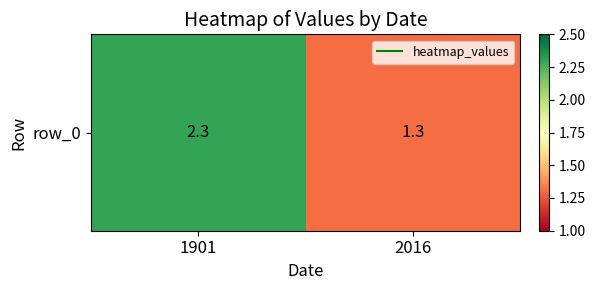

What is the sum of all values?

3.6